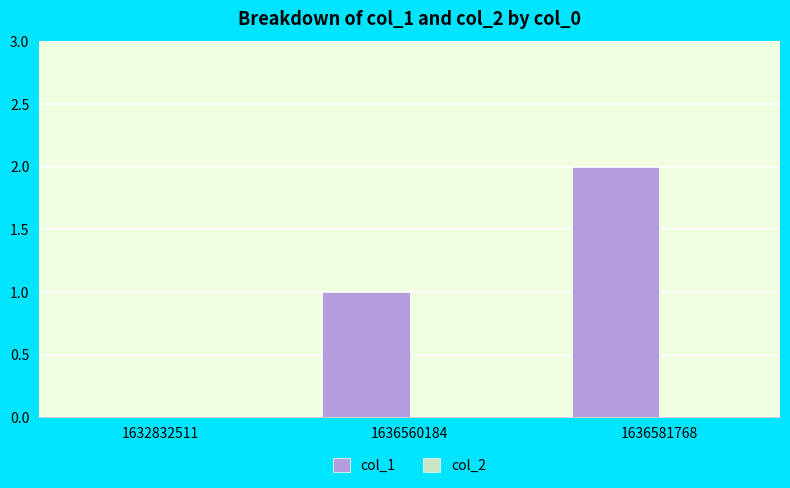

How many distinct data groups are displayed?

1